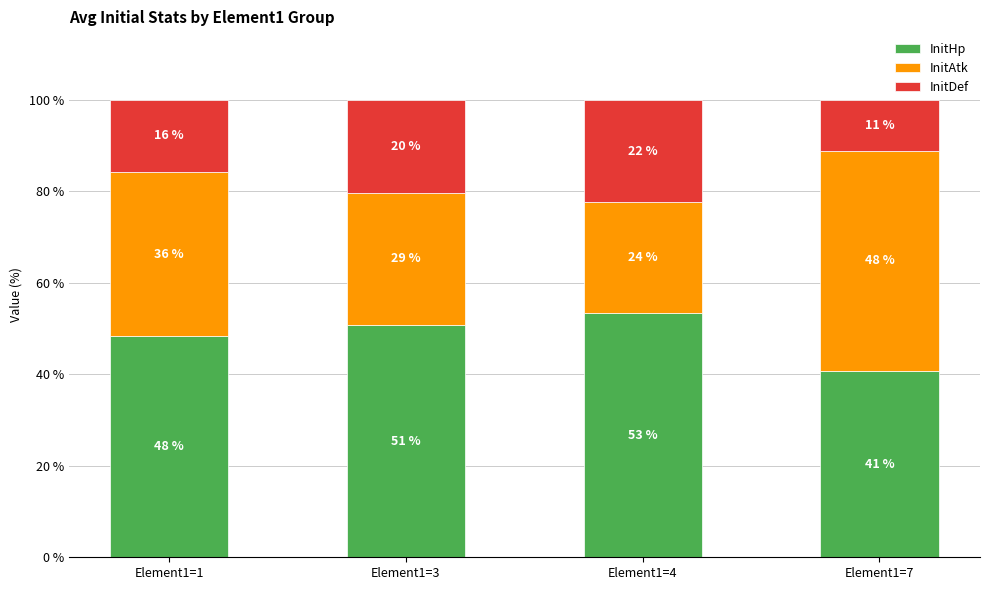

Rank the series at Element1=1 from lowest to highest value.

InitDef, InitAtk, InitHp